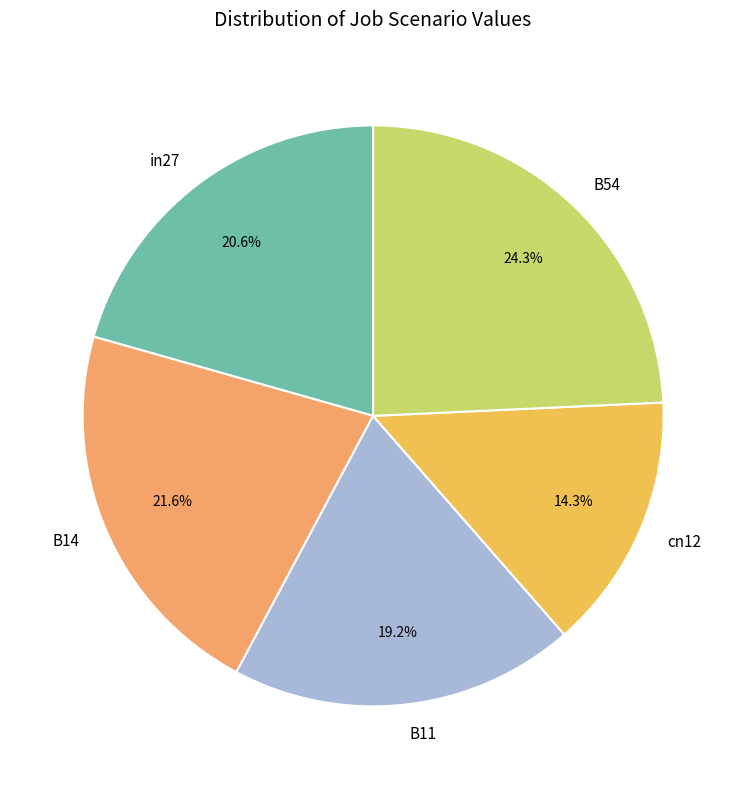

Which slice is the largest?

B54